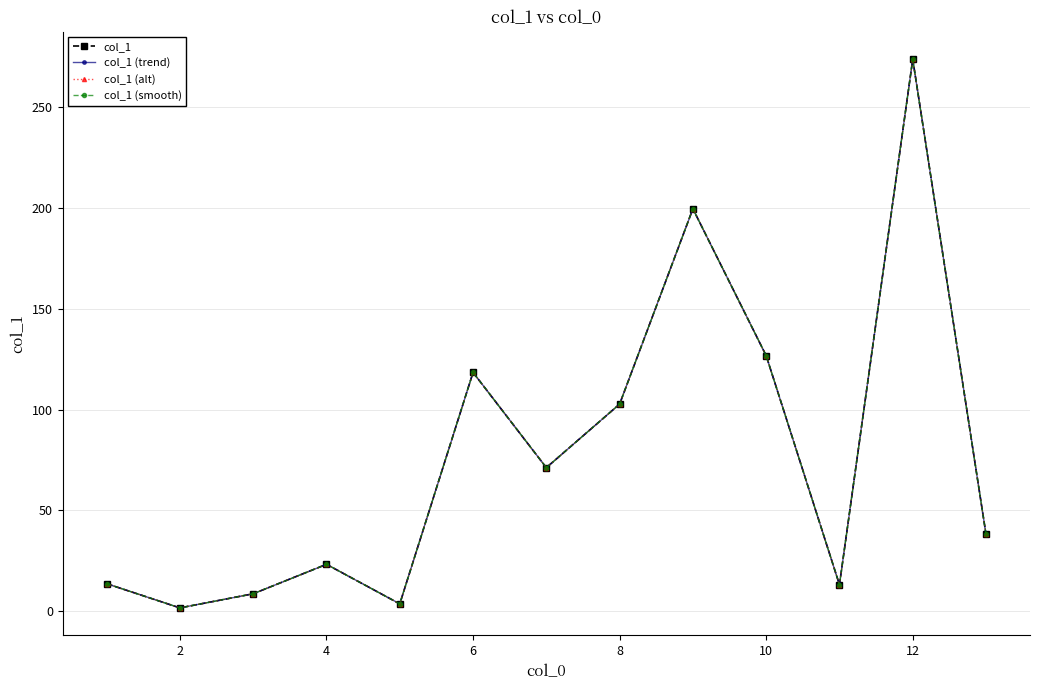

True or false: col_1 (alt) has more than 1 interior local peaks.

True